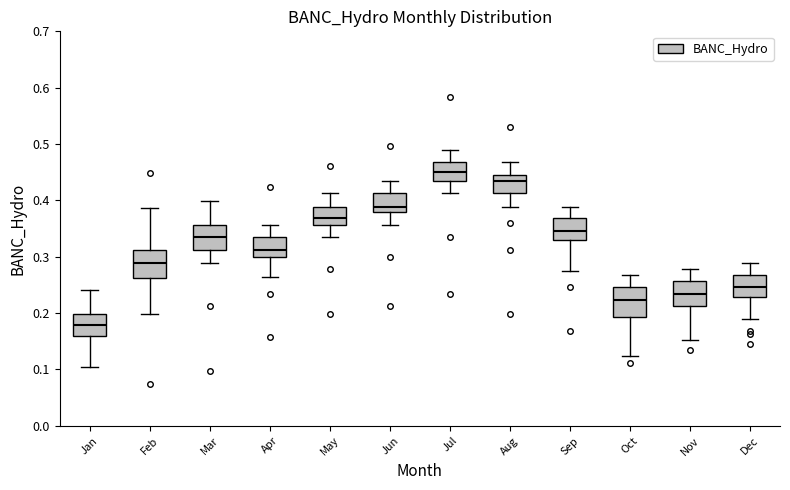

Which box has the lowest median line?

Jan